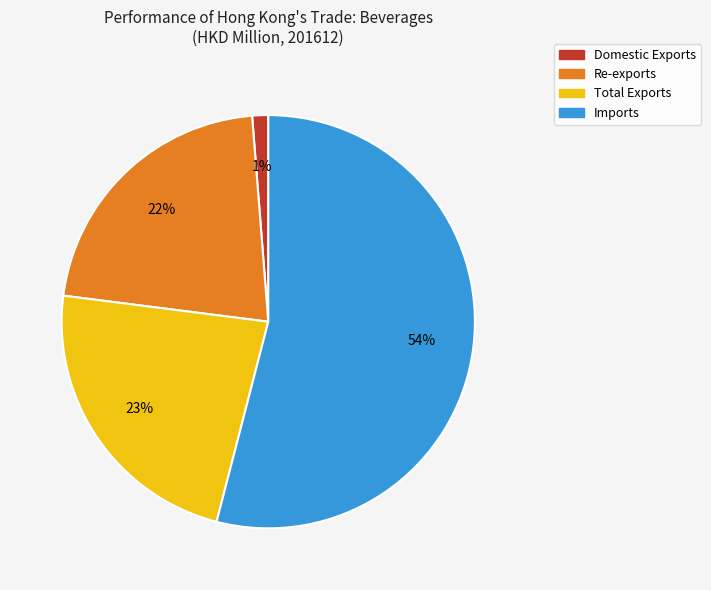

Is the sum of Domestic Exports and Re-exports greater than half?

No